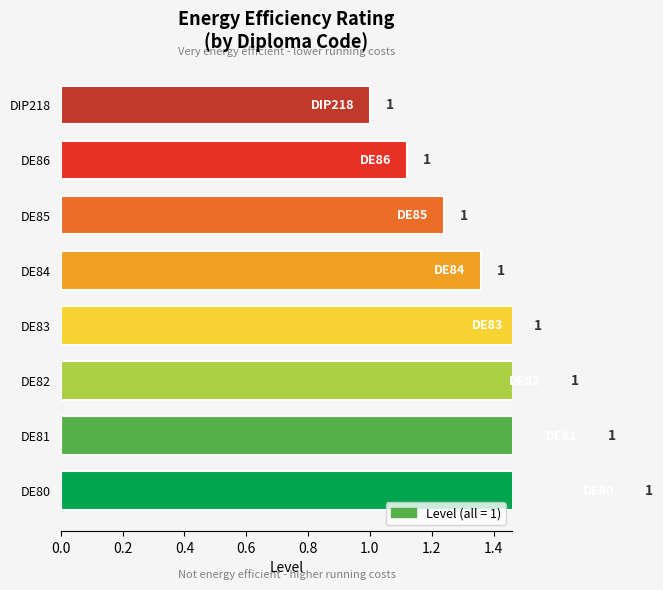

What is the difference between the maximum and second lowest values?

0.7